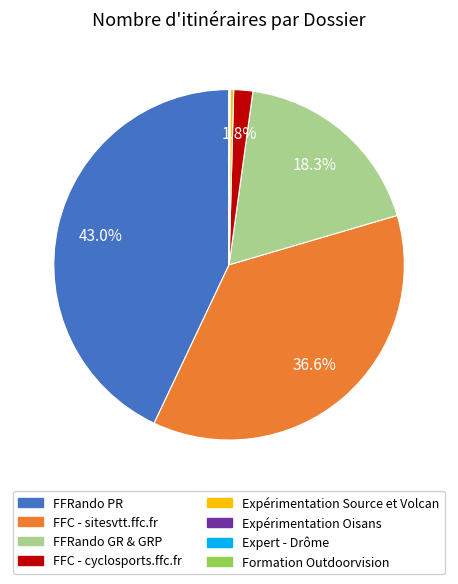

Is there any slice that represents more than half of the pie?

No